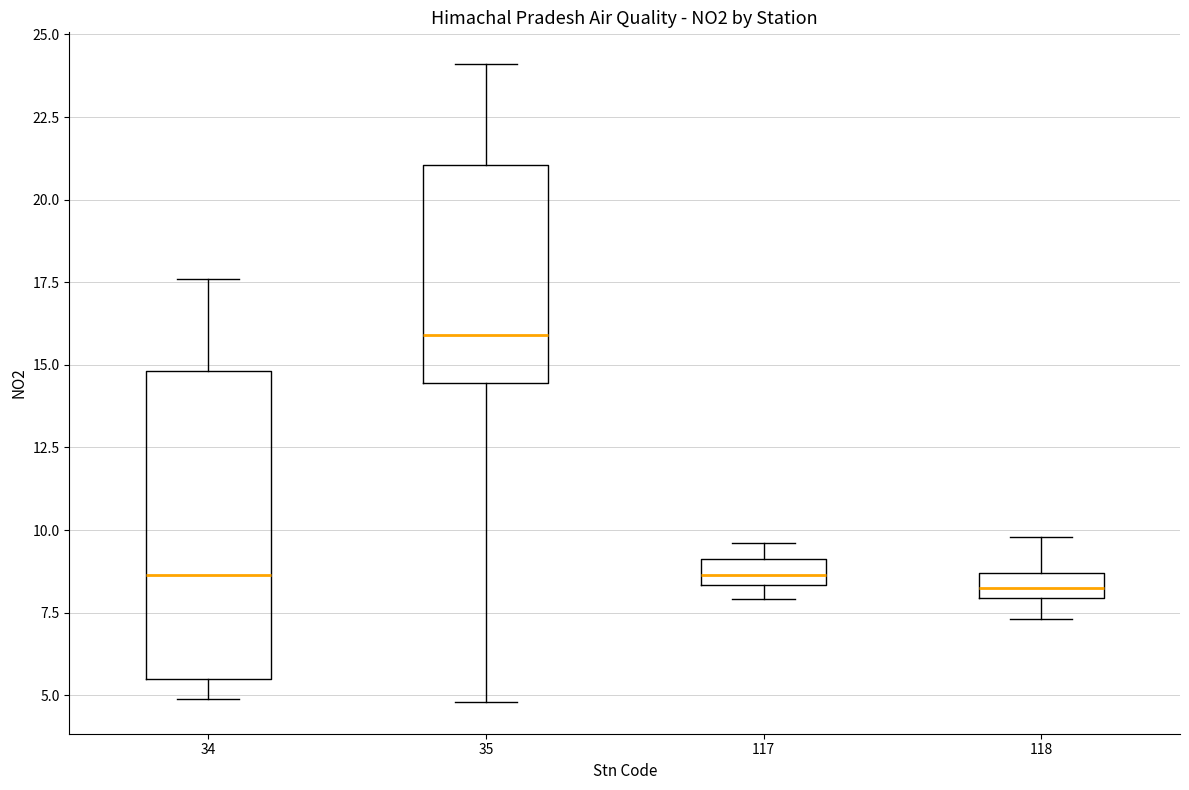

Where does the upper whisker of the box at x = 34 end on the y-axis? The values are not printed on the chart, so give them approximately, as read against the axis.

17.5